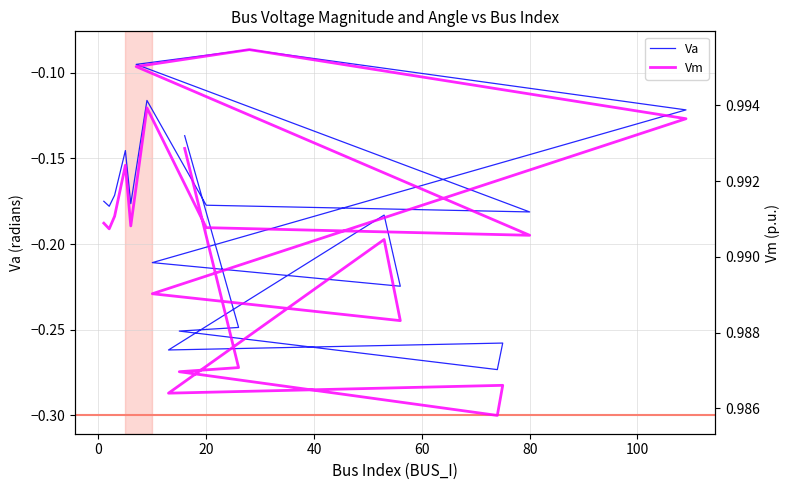

True or false: Va and Vm cross at least once.

False